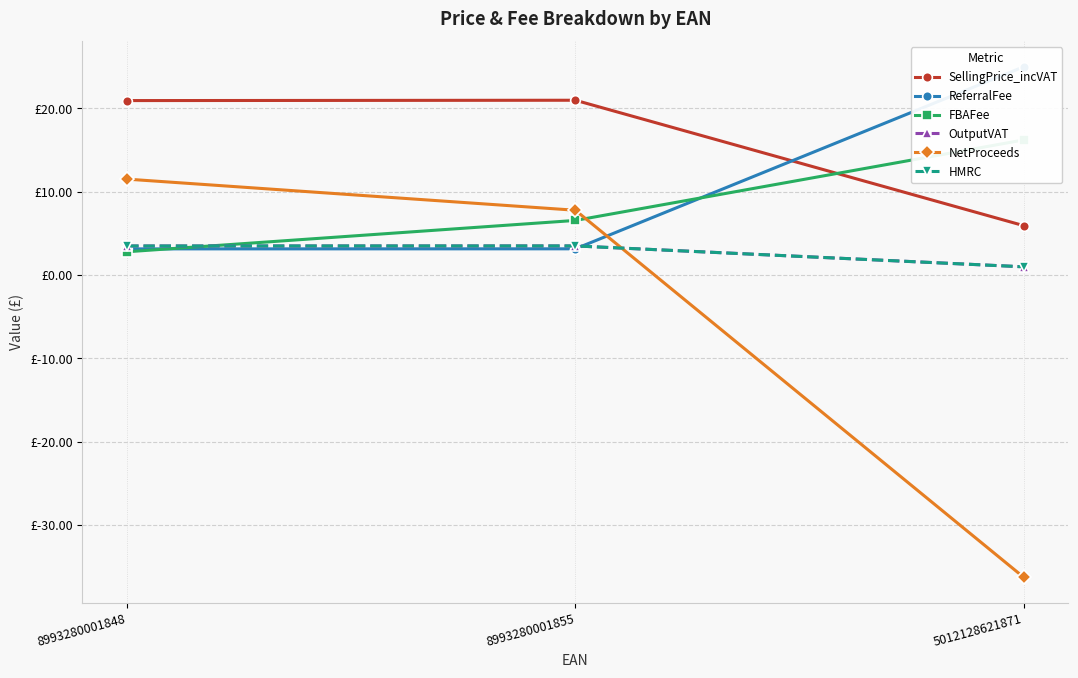

What is the sum of the HMRC values at 8993280001855 and 8993280001848?

7.0